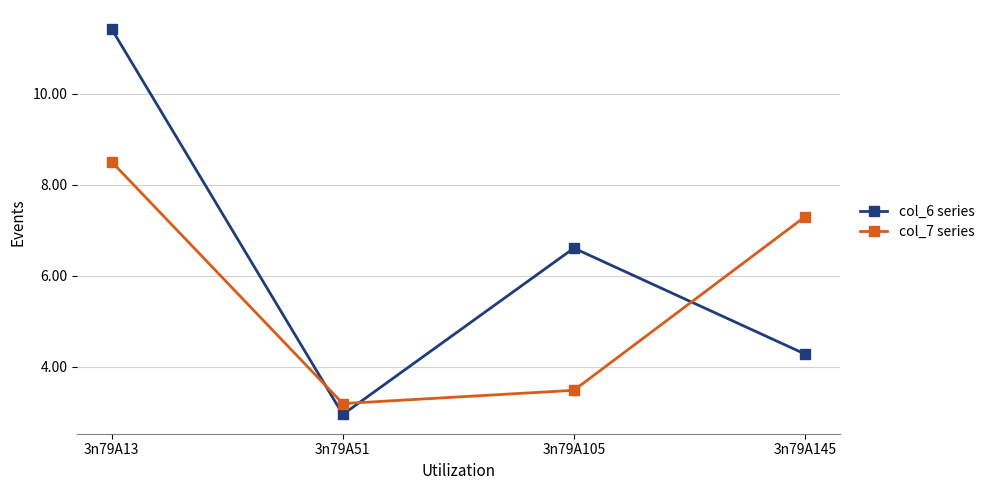

What is the minimum value for col_6 series?

3.0